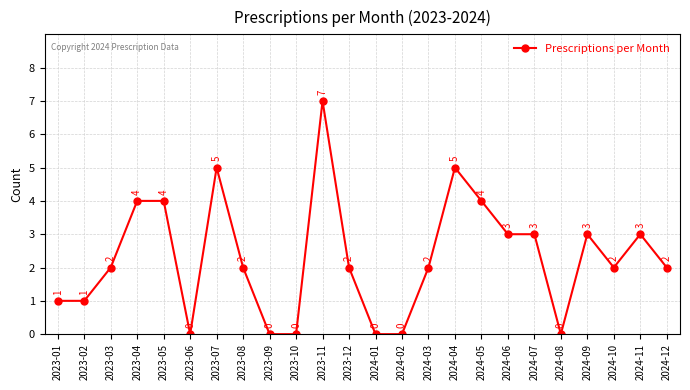

Reading left to right, transcribe all the data shown in this chart.

2023-01=1	2023-02=1	2023-03=2	2023-04=4	2023-05=4	2023-06=0	2023-07=5	2023-08=2	2023-09=0	2023-10=0	2023-11=7	2023-12=2	2024-01=0	2024-02=0	2024-03=2	2024-04=5	2024-05=4	2024-06=3	2024-07=3	2024-08=0	2024-09=3	2024-10=2	2024-11=3	2024-12=2